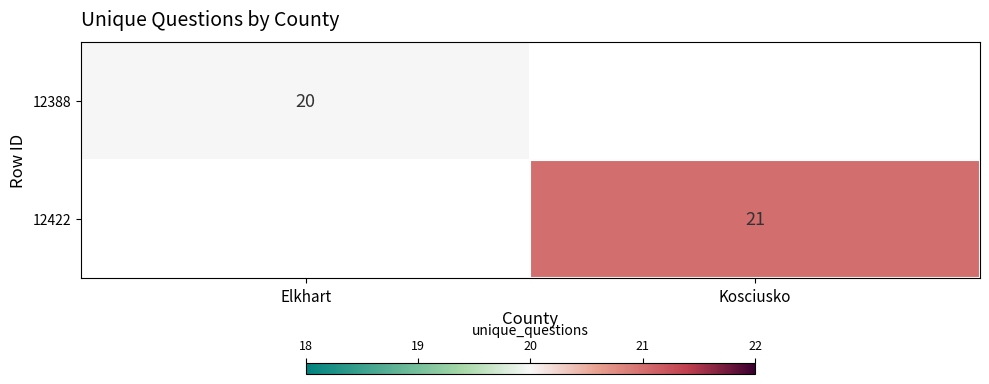

True or false: 12422 has a value of 7 at Kosciusko.

False